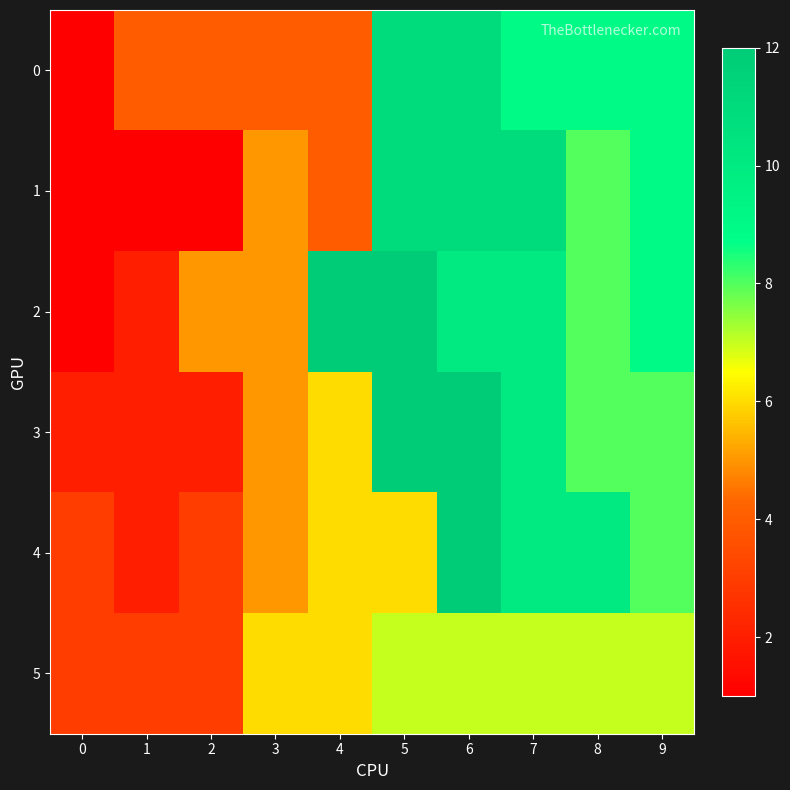

Reading right to left, what are all the values shown in this chart?

0: 9=9	8=9	7=9	6=11	5=11	4=4	3=4	2=4	1=4	0=1
1: 9=9	8=8	7=11	6=11	5=11	4=4	3=5	2=1	1=1	0=1
2: 9=9	8=8	7=10	6=10	5=12	4=12	3=5	2=5	1=2	0=1
3: 9=8	8=8	7=10	6=12	5=12	4=6	3=5	2=2	1=2	0=2
4: 9=8	8=10	7=10	6=12	5=6	4=6	3=5	2=3	1=2	0=3
5: 9=7	8=7	7=7	6=7	5=7	4=6	3=6	2=3	1=3	0=3